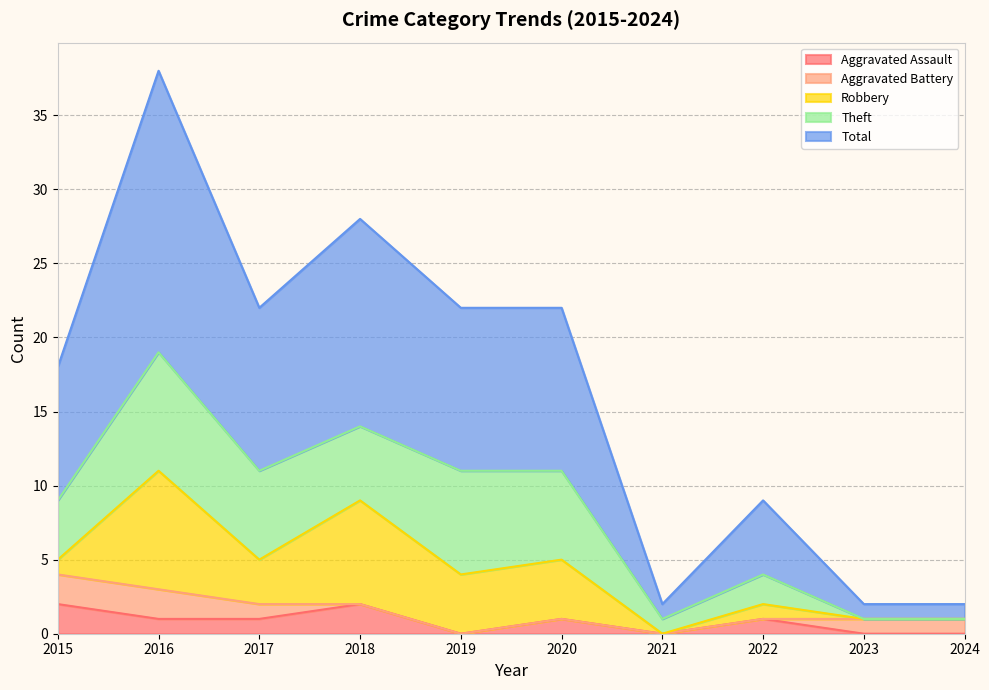

In Total, how many points are higher than both neighbors (excluding endpoints)?

3